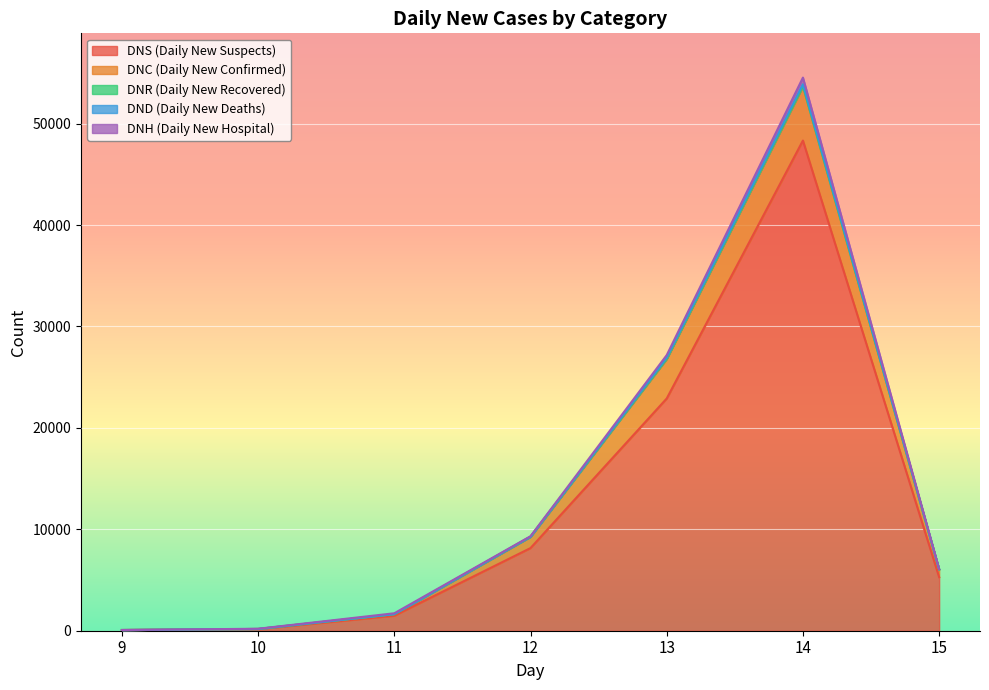

Is it true that DNR (Daily New Recovered) equals -20 at 9?

False